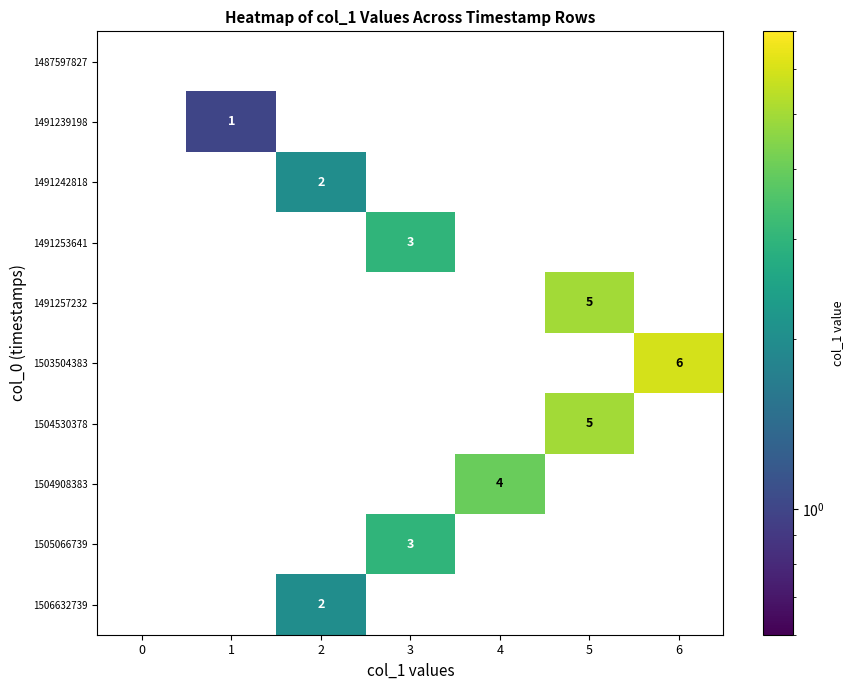

What is the spread (max minus min) of values at 4?

4